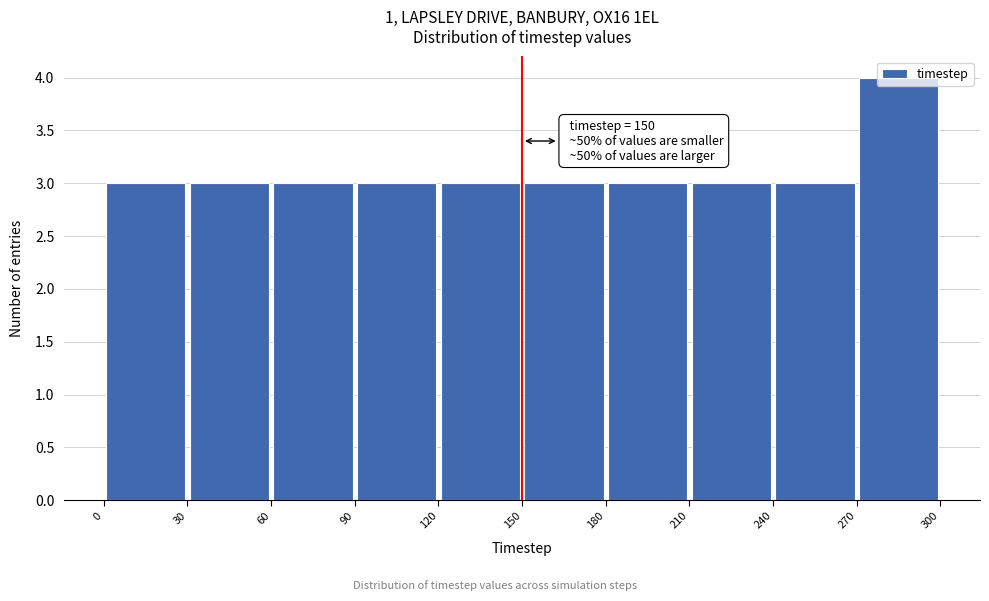

Over which range of the x-axis is the bar tallest?

270 to 300